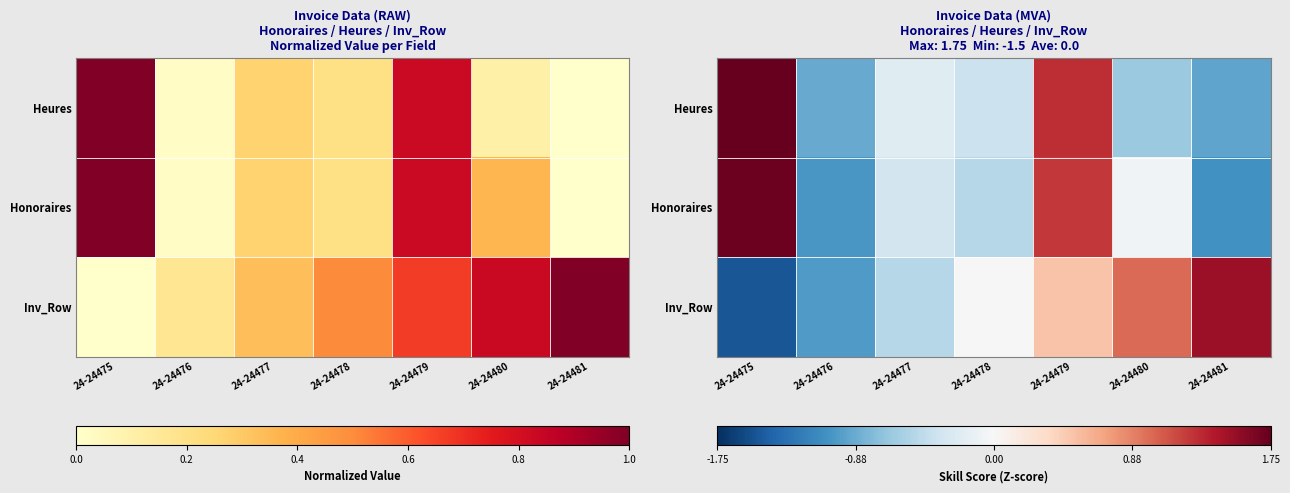

At which label is Honoraires closest to 0?

24-24480